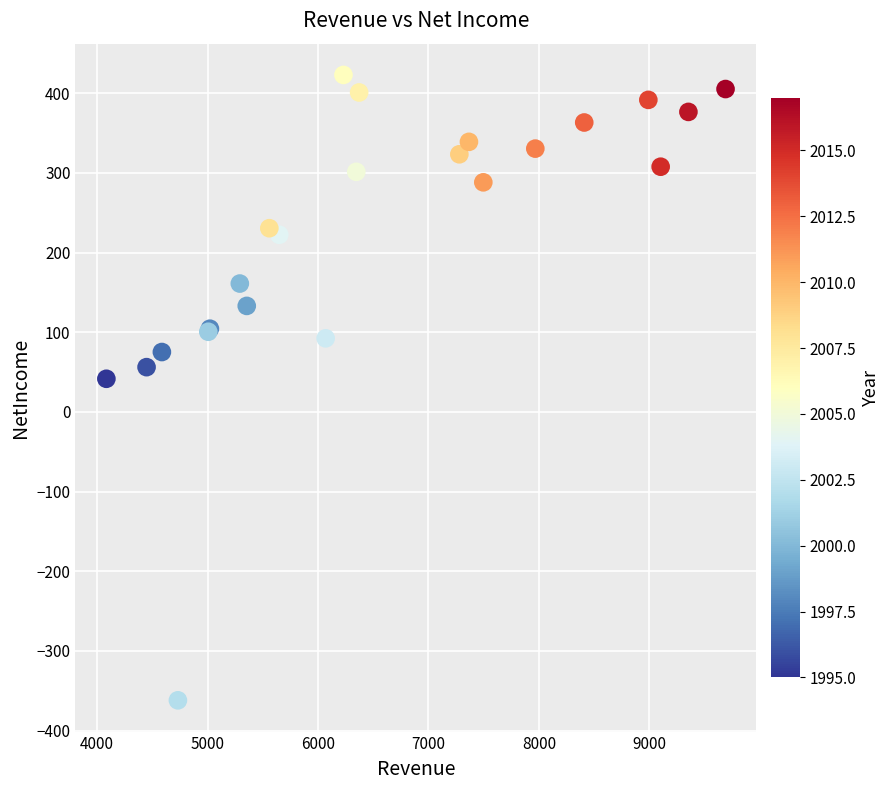

What Y value in the scatter plot is closest to 30?

41.6